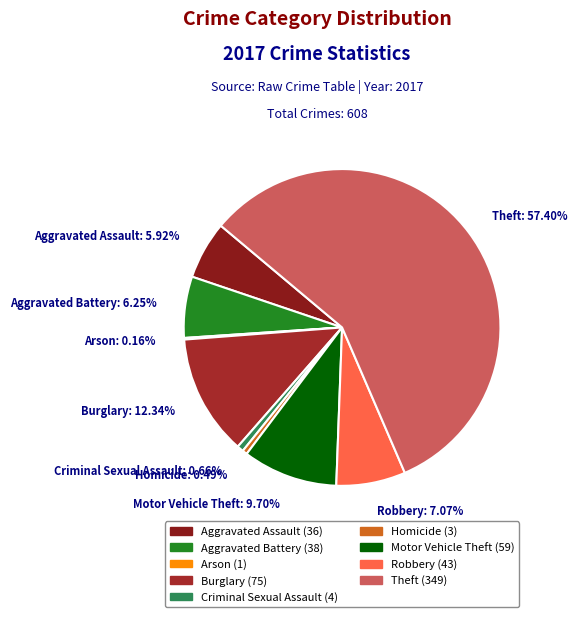

Between Aggravated Assault: 5.92% and Motor Vehicle Theft: 9.70%, which is larger?

Motor Vehicle Theft: 9.70%